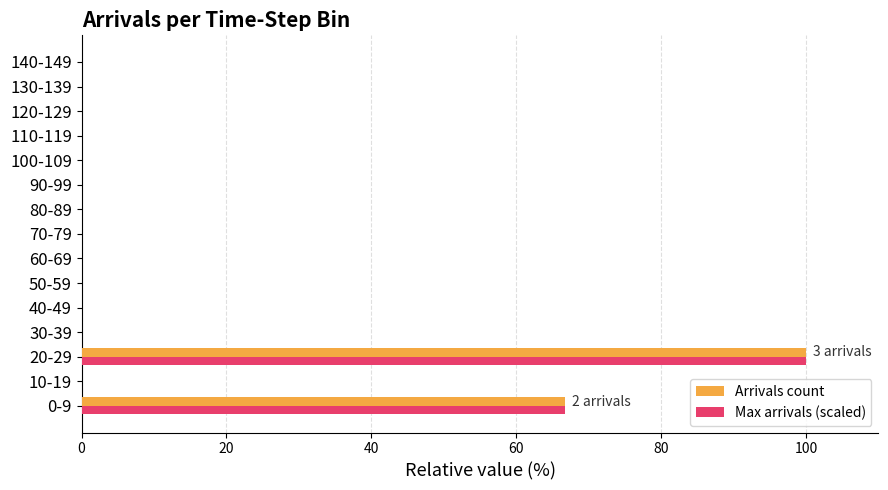

What is the greatest value displayed?

100.0